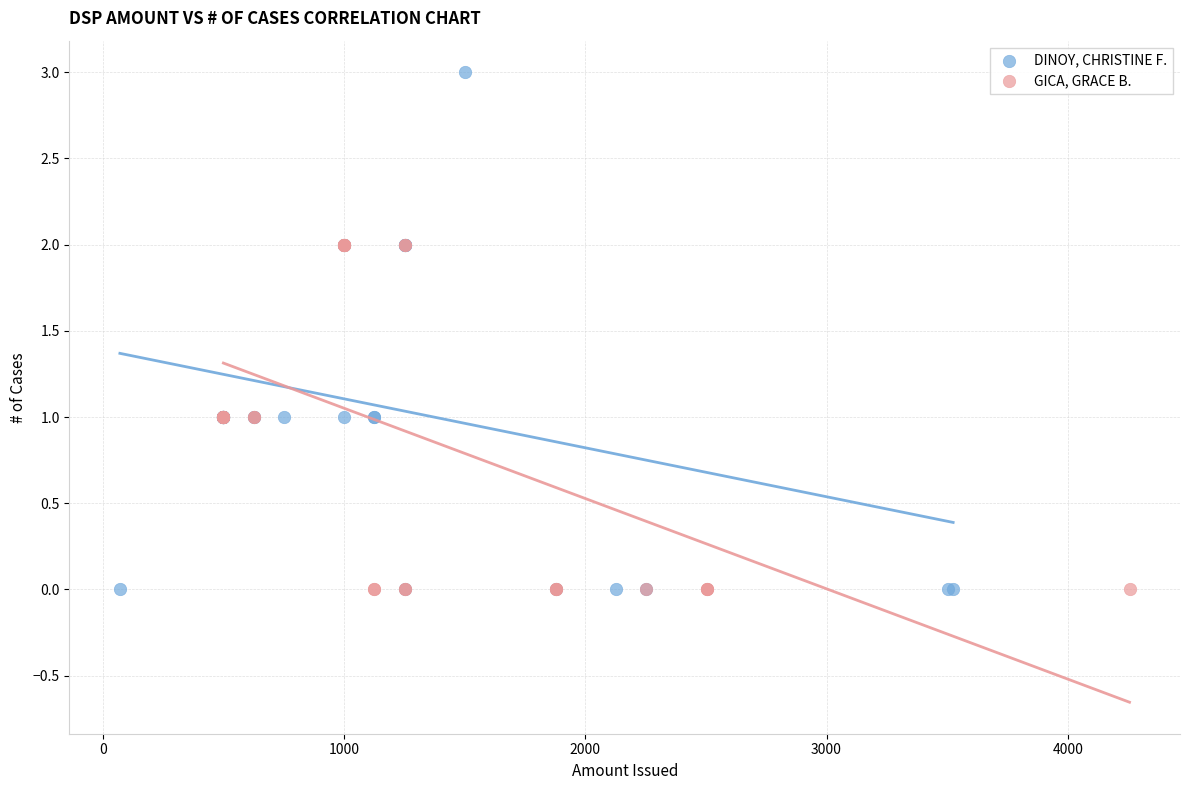

Which series contains the highest Y value?

DINOY, CHRISTINE F.